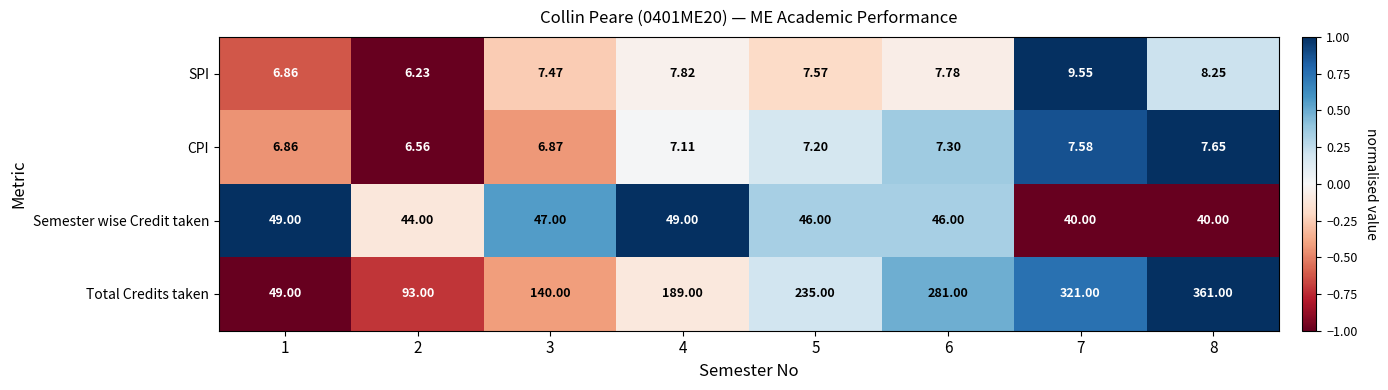

Count the number of data series in this chart.

4